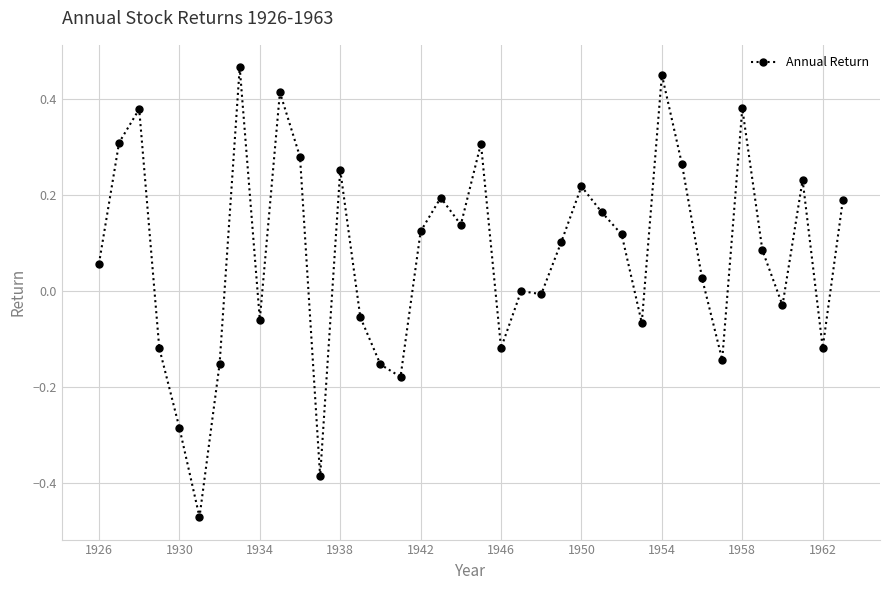

What is the difference between the second highest and second lowest values?

0.8